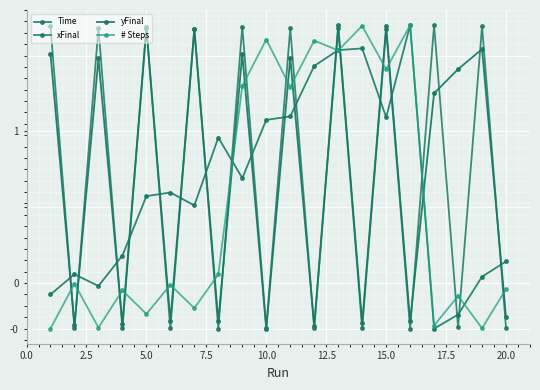

What is the value of the yFinal point at the 15th from the left?

1.7